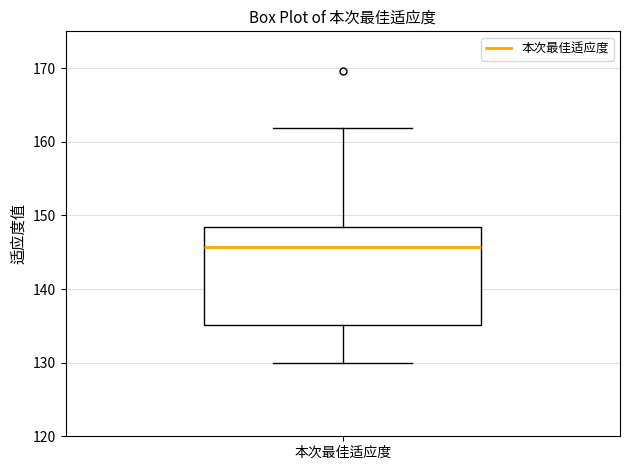

Read this box plot against the y-axis: the position of the median line, the range covered by the box, and the ends of both whiskers. The values are not printed on the chart, so give them approximately, as read against the axis.

median 146, box 135 to 148, whiskers 130 to 162